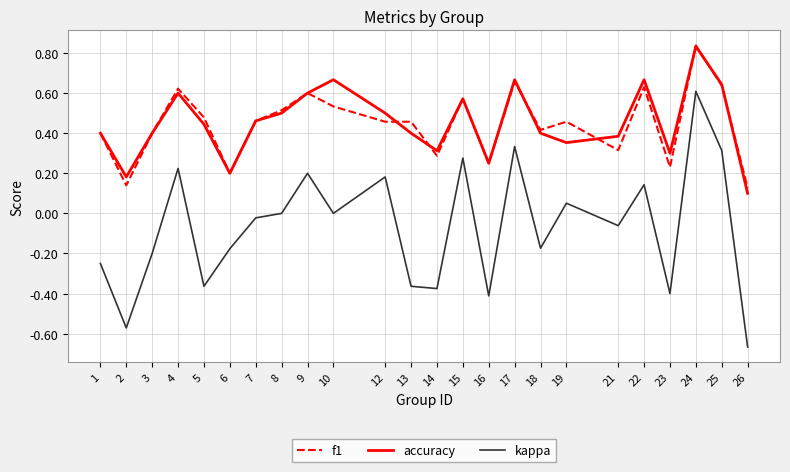

The accuracy series shows 0.4 at 5. True or false?

True